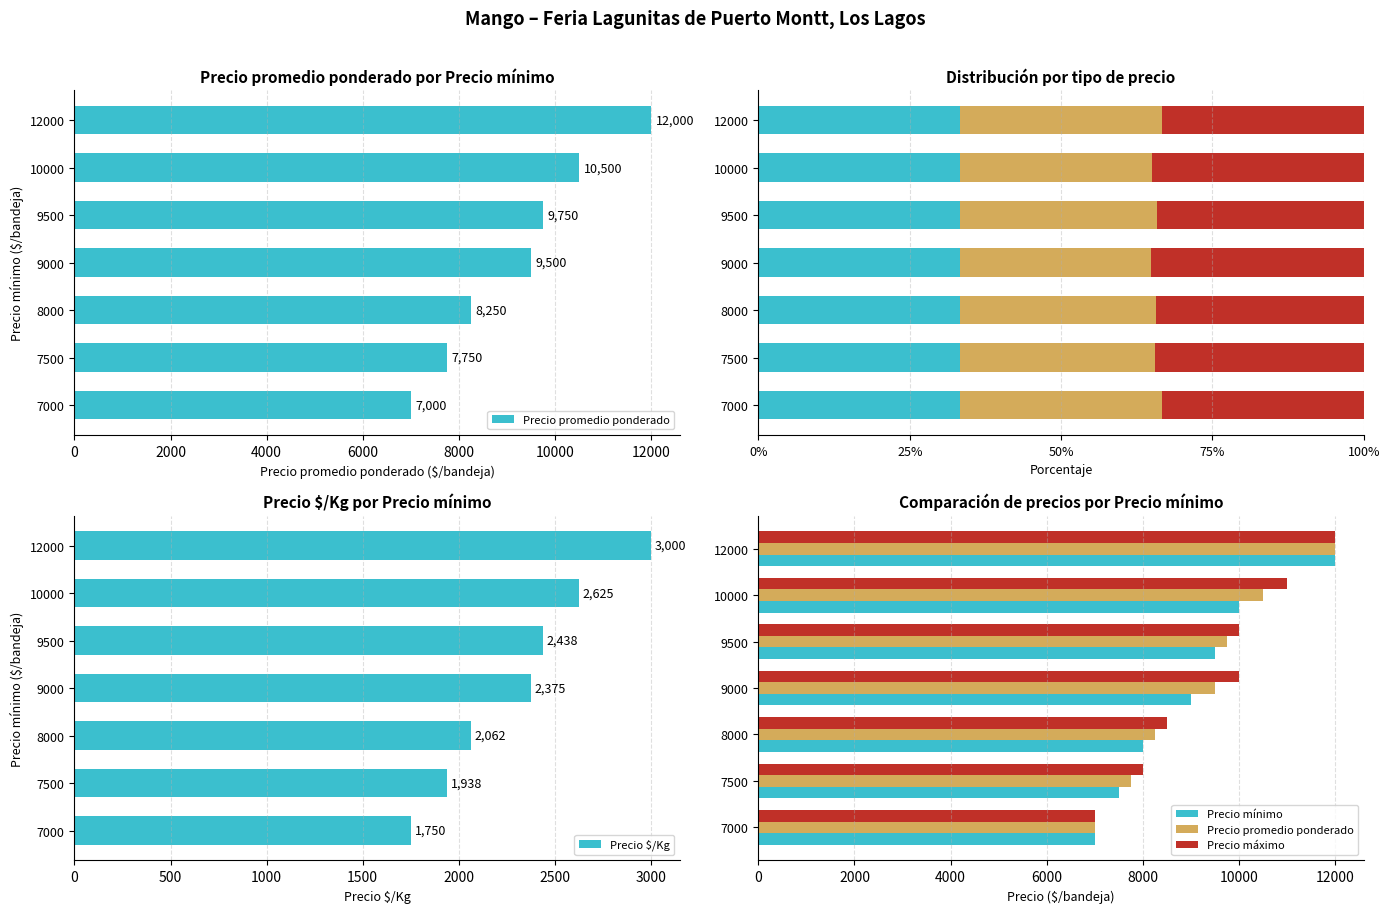

How many Precio máximo values are between 8000 and 11000?

5